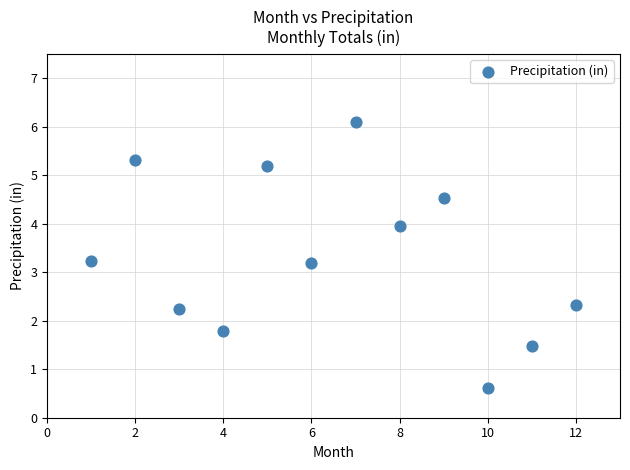

What is the range of Y values (max minus min)?

5.5